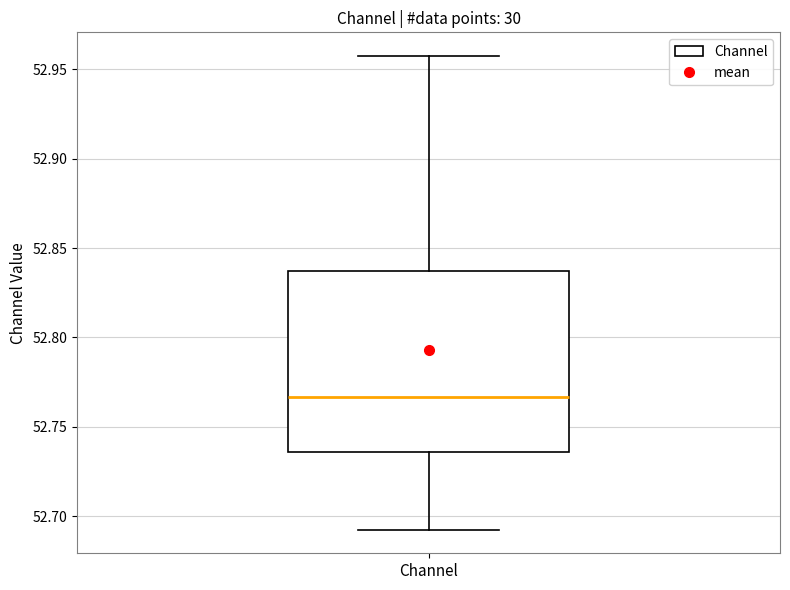

Transcribe this box plot: give where the median line is, the range the box spans, and where the two whiskers end, as read against the y-axis. The values are not printed on the chart, so give them approximately, as read against the axis.

median 52.765, box 52.735 to 52.835, whiskers 52.695 to 52.955